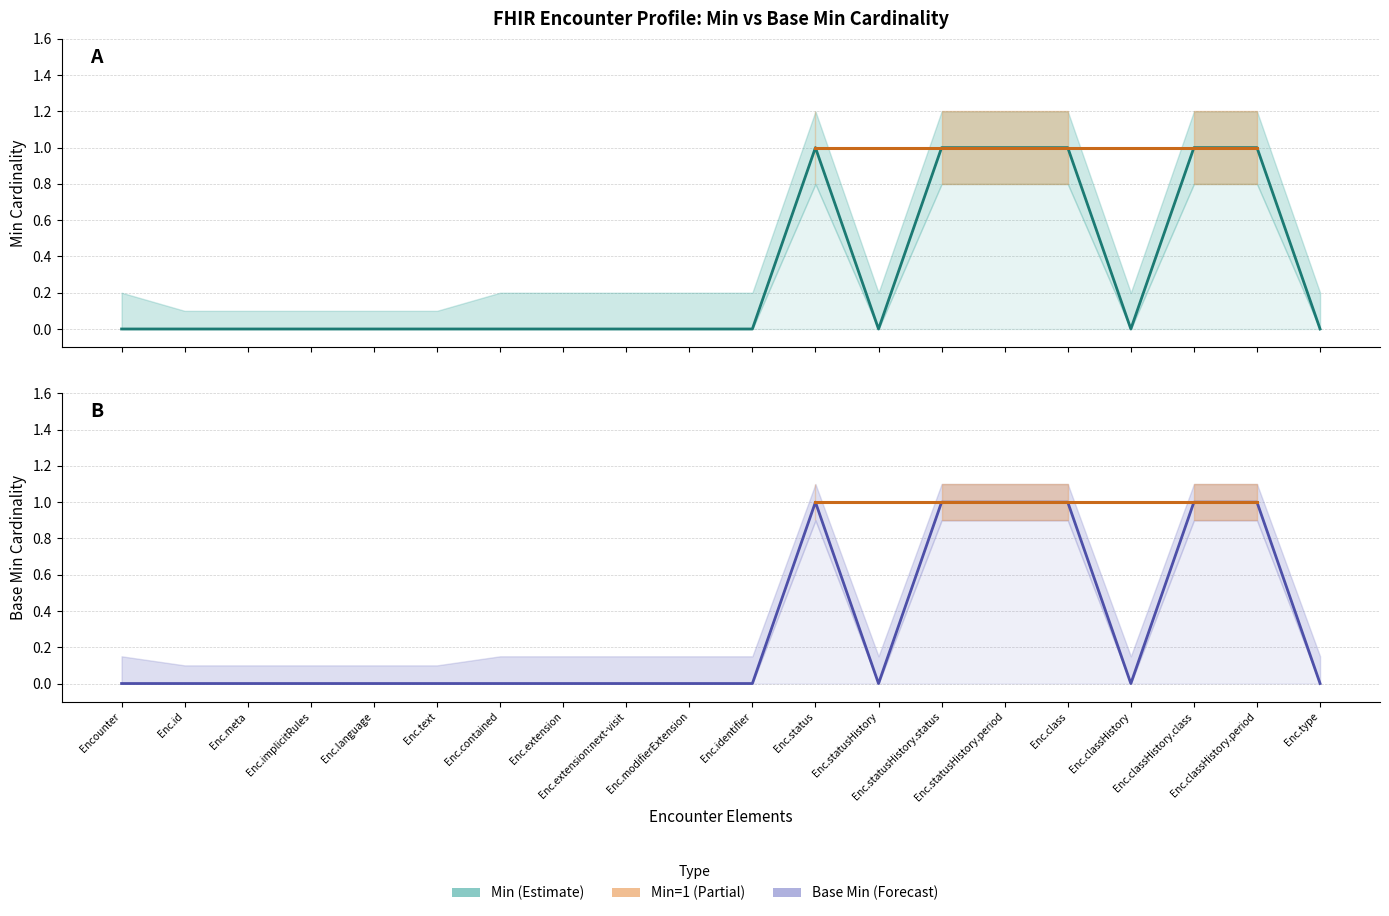

Between Enc.classHistory and Enc.id, which is larger?

Enc.classHistory